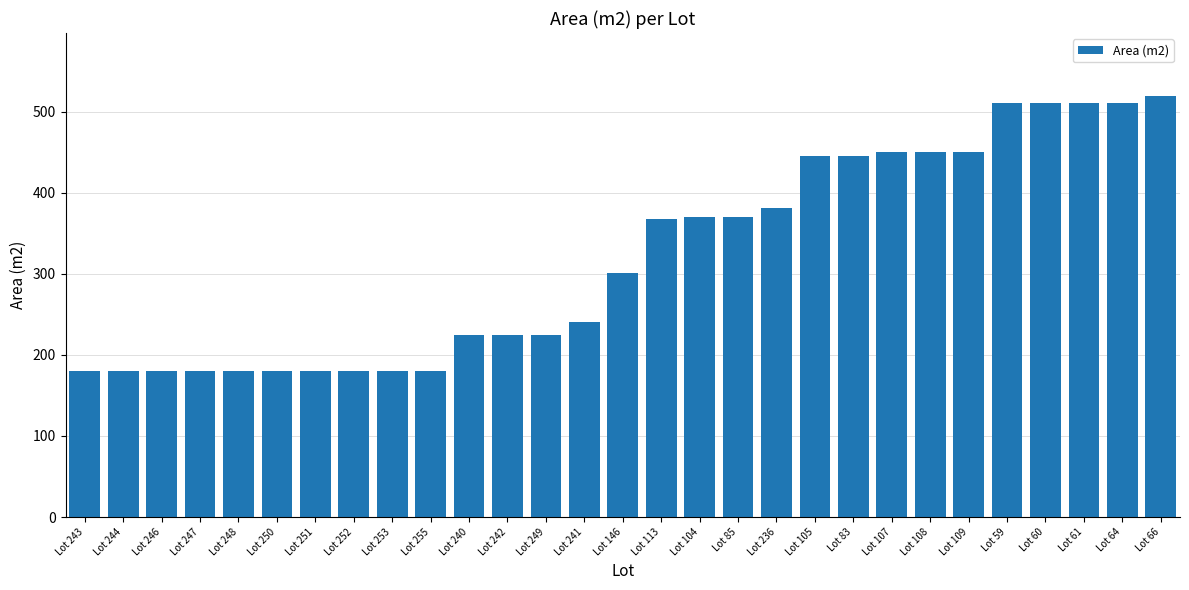

Does the chart contain stacked bars?

No